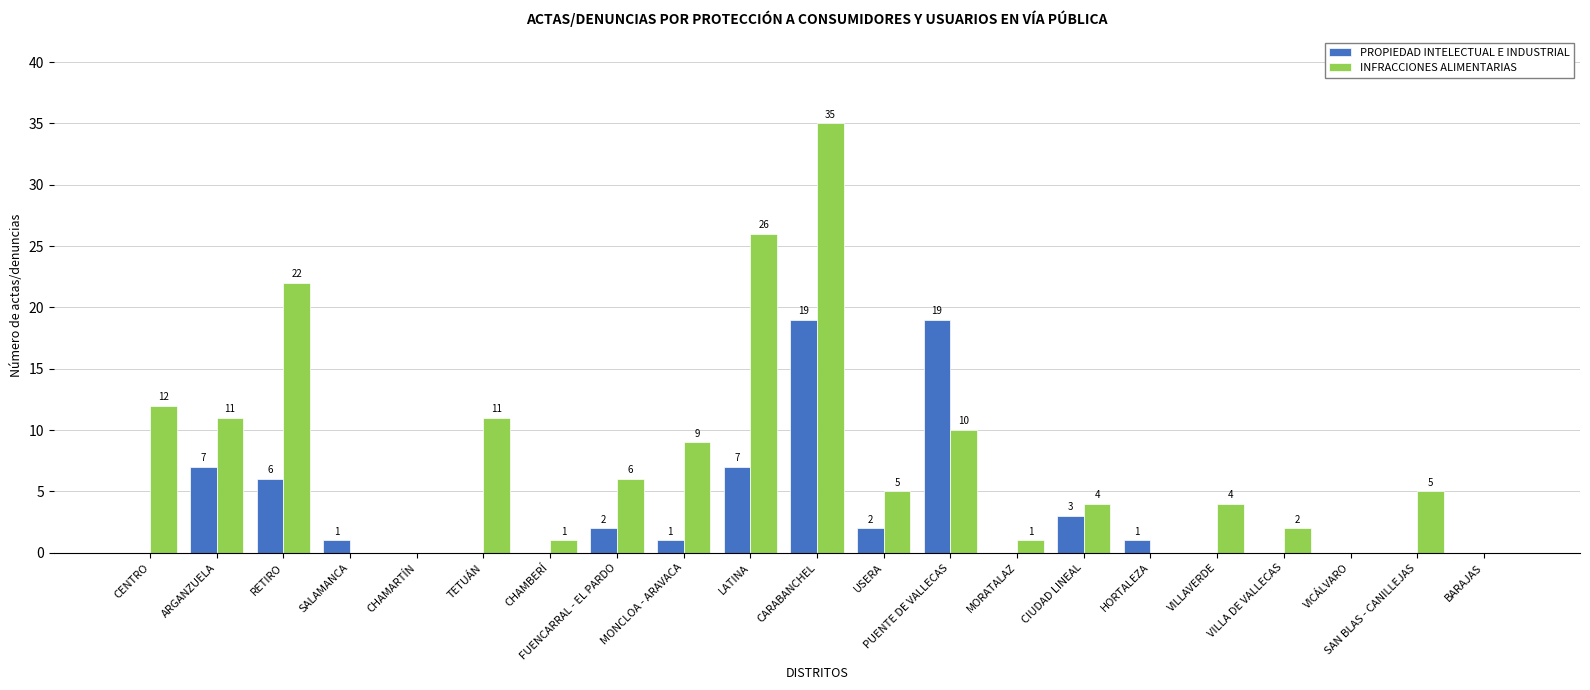

How many values in PROPIEDAD INTELECTUAL E INDUSTRIAL are above zero?

11